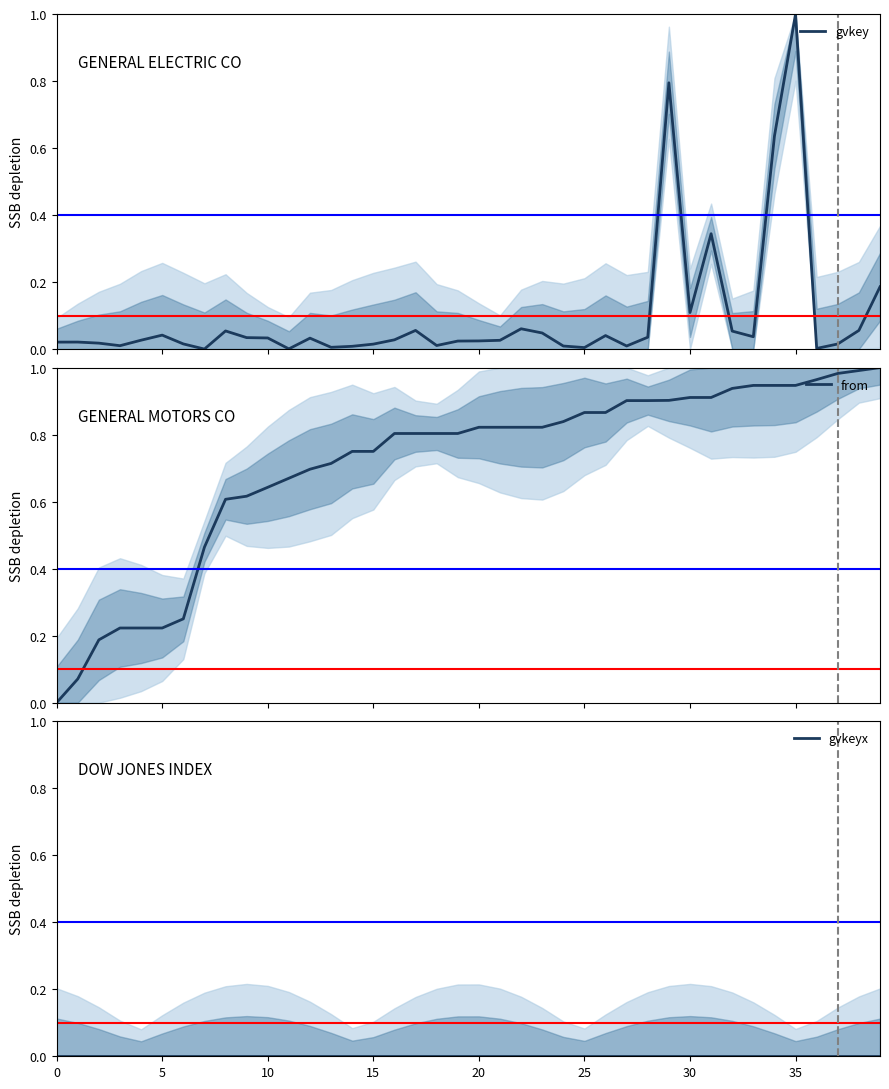

What is the total value across all series at 37?

1.0